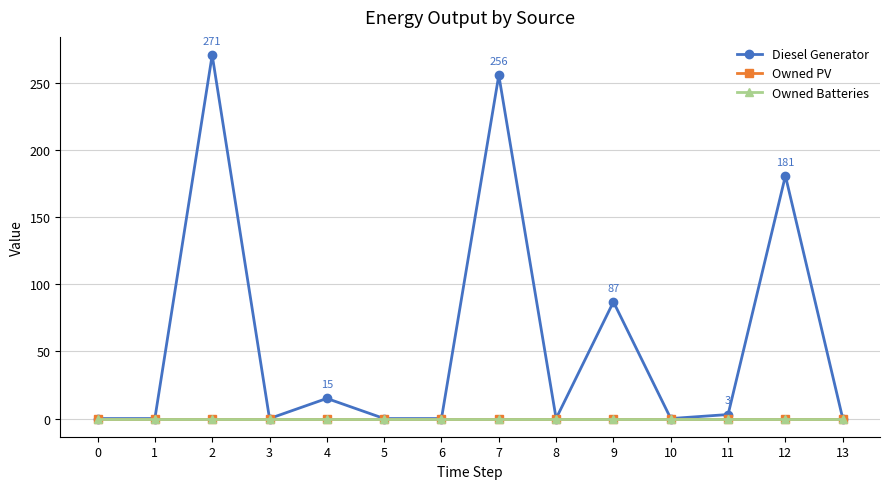

Is this an area chart (filled region under the line)?

No